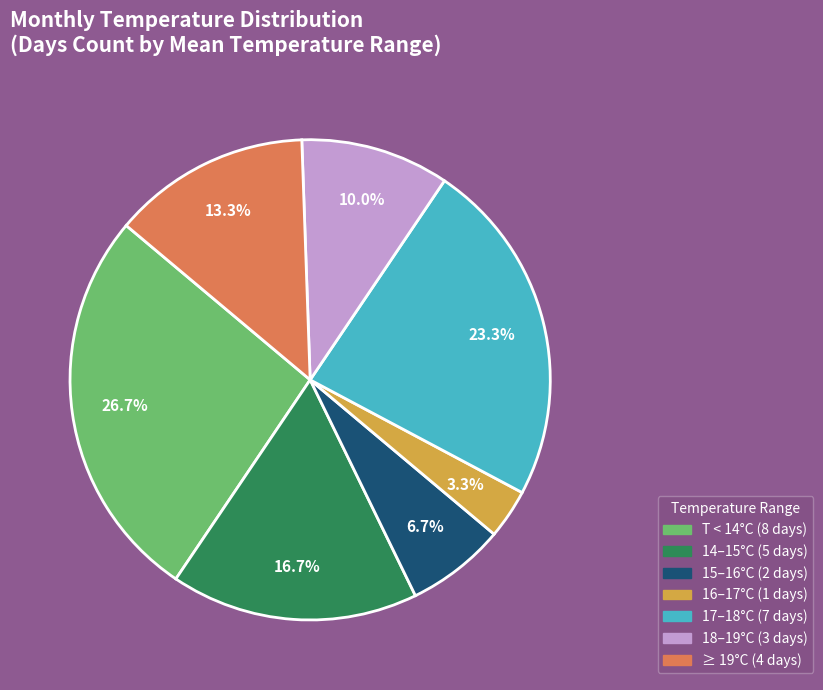

Is there a majority slice in this chart?

No